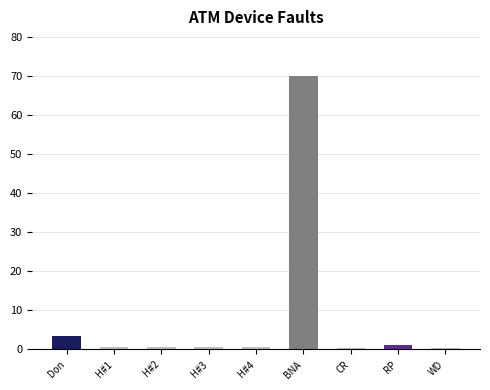

What position from the right is H#1?

8